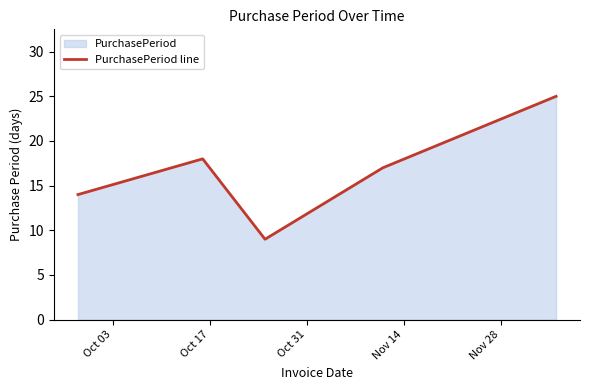

What is the difference between the maximum and minimum values?

16